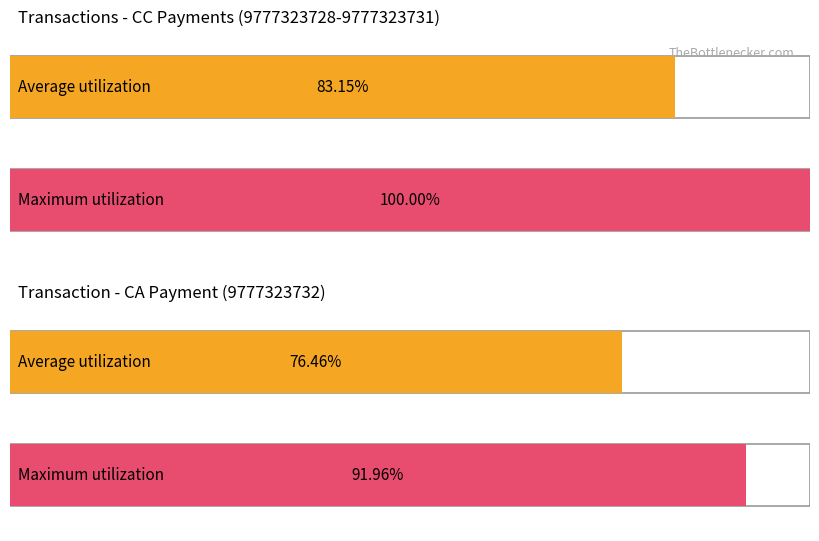

What is the difference between the Average utilization values at 9777323728 and 9777323731?

14.0